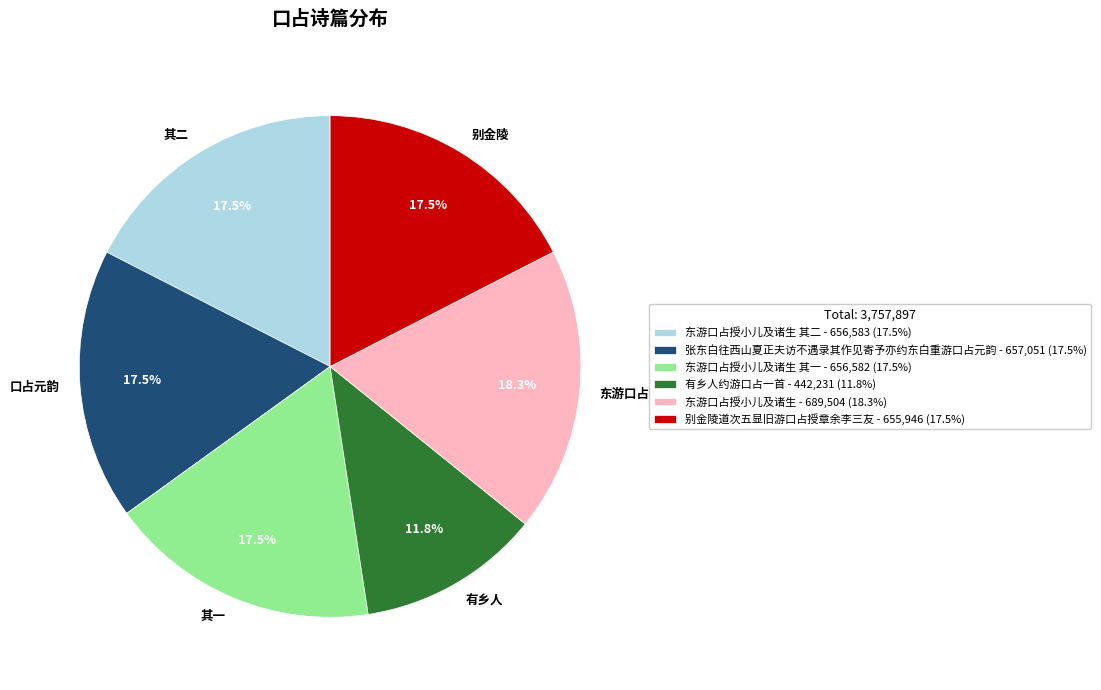

Which slice is the largest?

东游口占